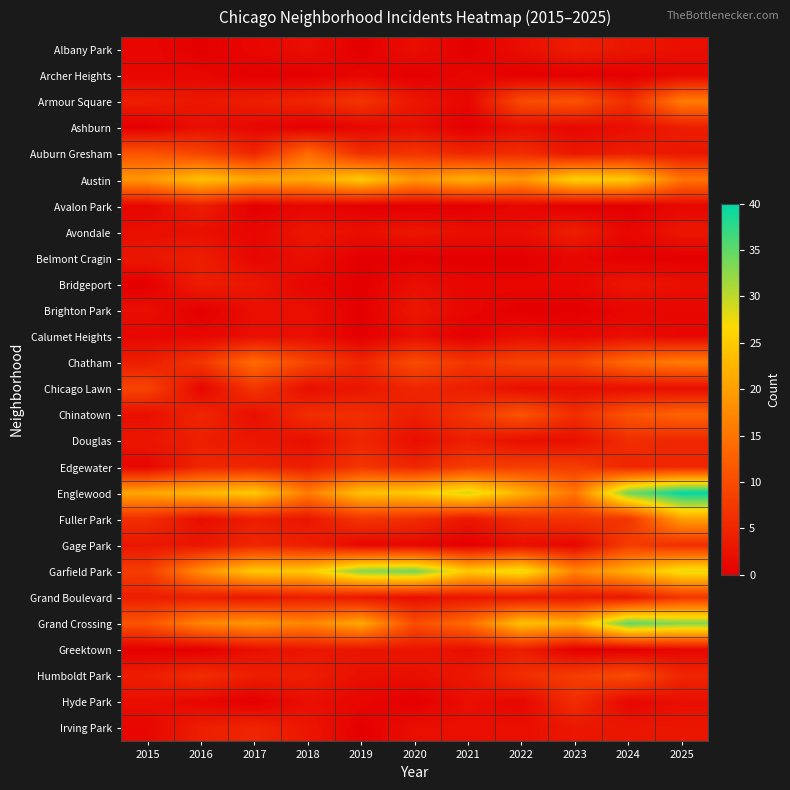

List the labels in order of Chicago Lawn value, largest first.

2015, 2017, 2020, 2021, 2019, 2018, 2022, 2023, 2024, 2025, 2016